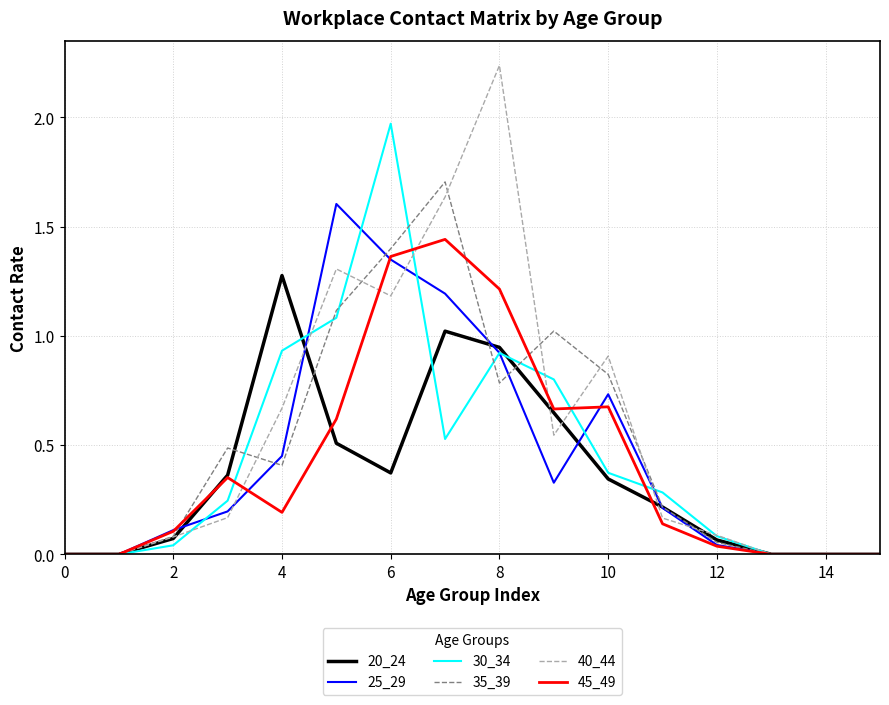

What are all the series names shown in the legend?

20_24, 25_29, 30_34, 35_39, 40_44, 45_49